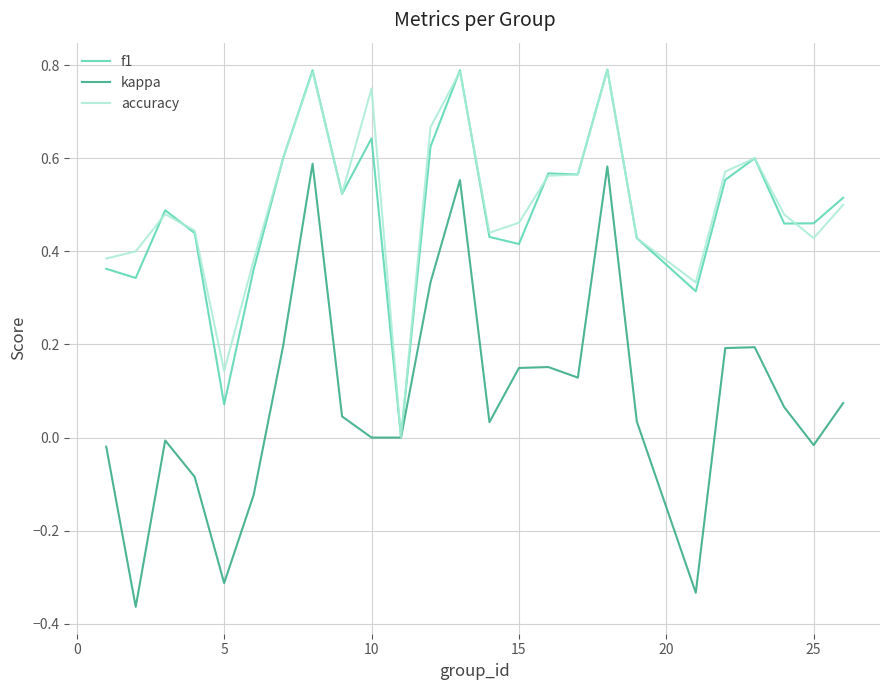

Which series has the largest range (max minus min)?

kappa